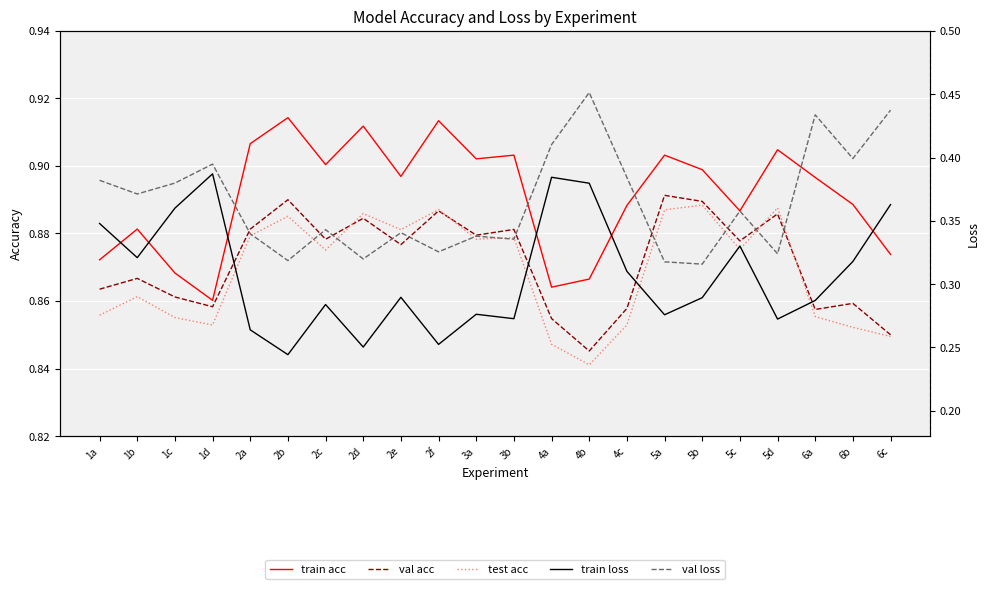

True or false: val acc has a value of 0.9 at 2f.

True